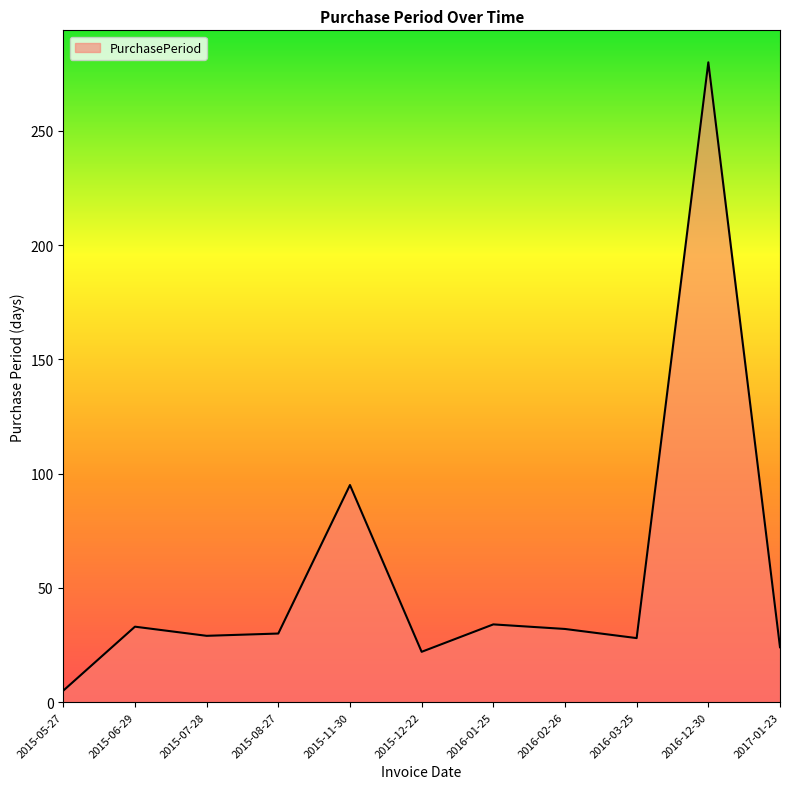

True or false: the data shows 34 at 2016-01-25.

True